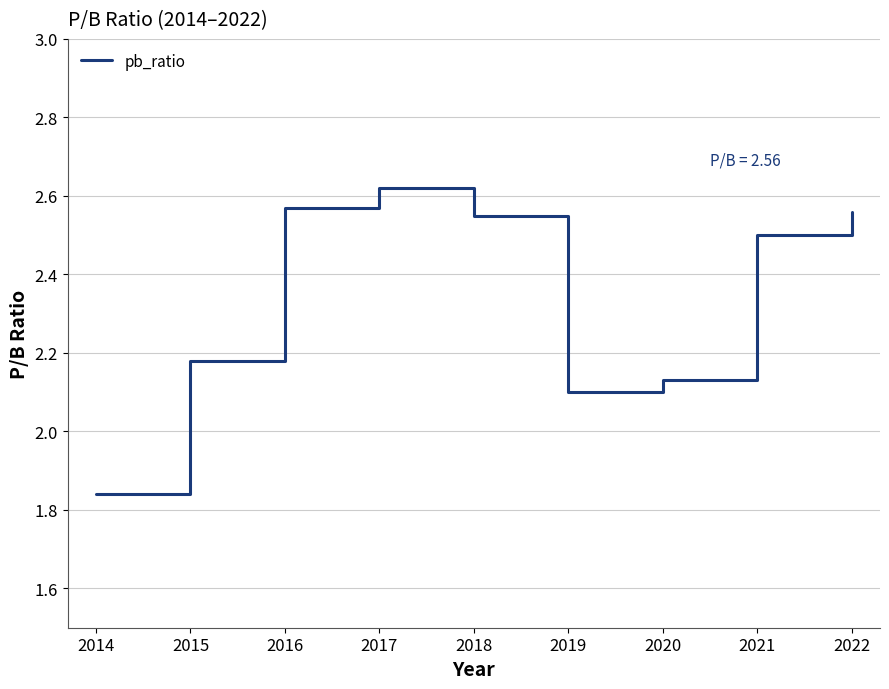

At which label does the data first exceed 2?

2015